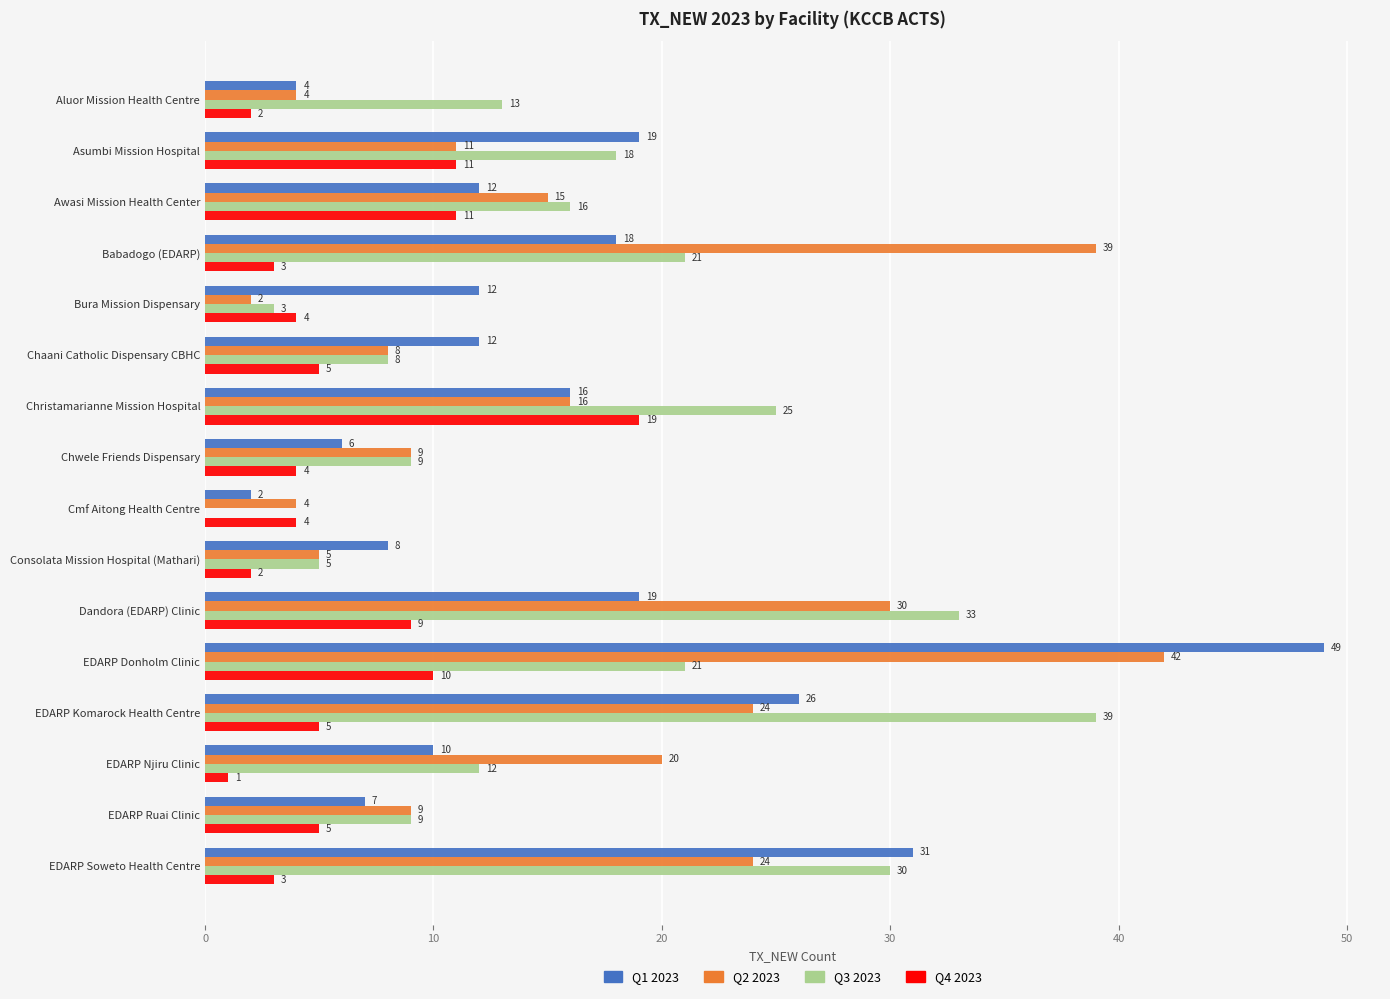

Is it true that Q1 2023 equals 12 at Chaani Catholic Dispensary CBHC?

True